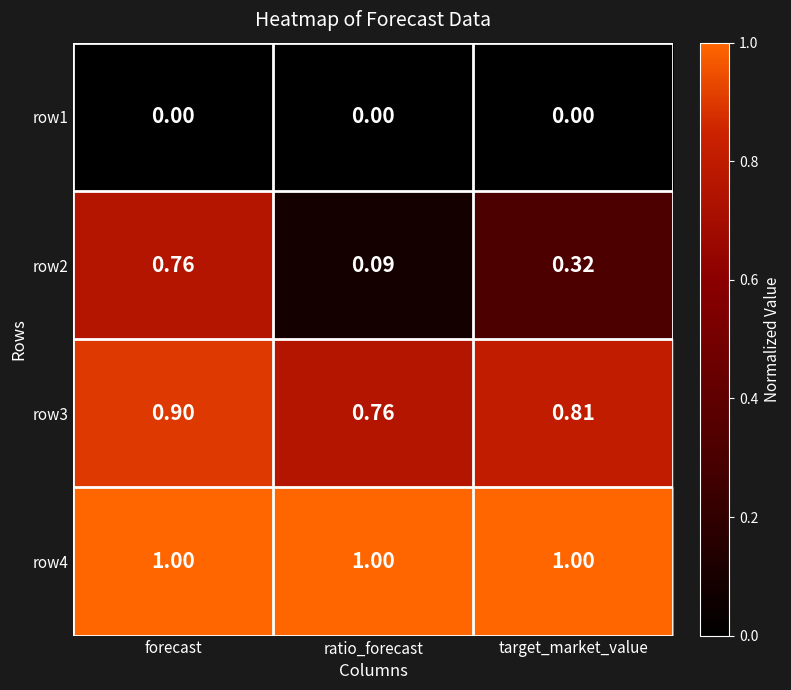

At which label does row3 reach its minimum?

ratio_forecast